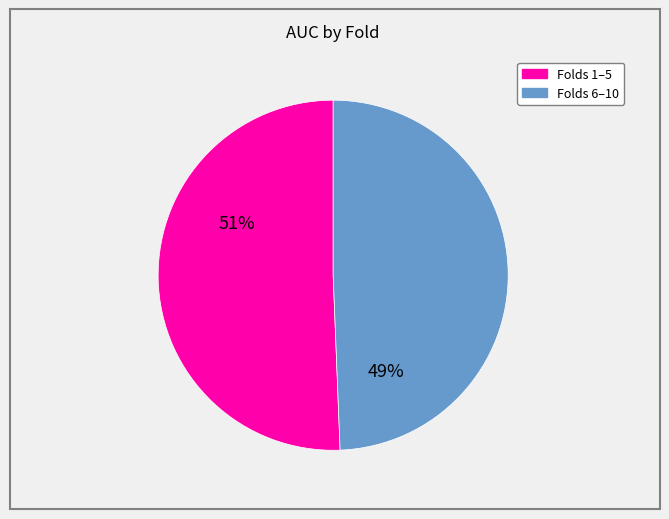

Count the number of slices in the pie.

2